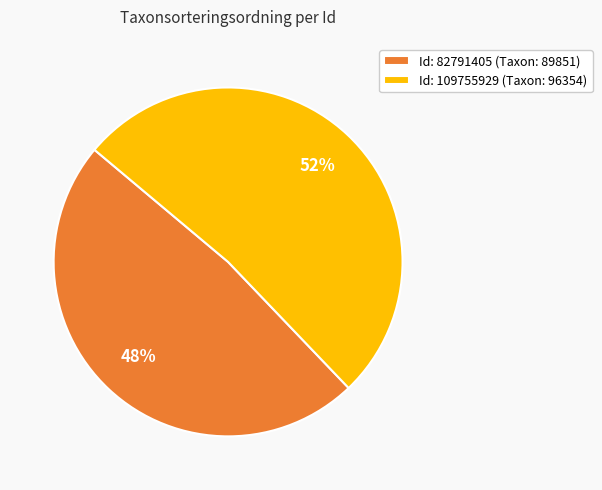

To the nearest percent, what is the average slice percentage?

50%